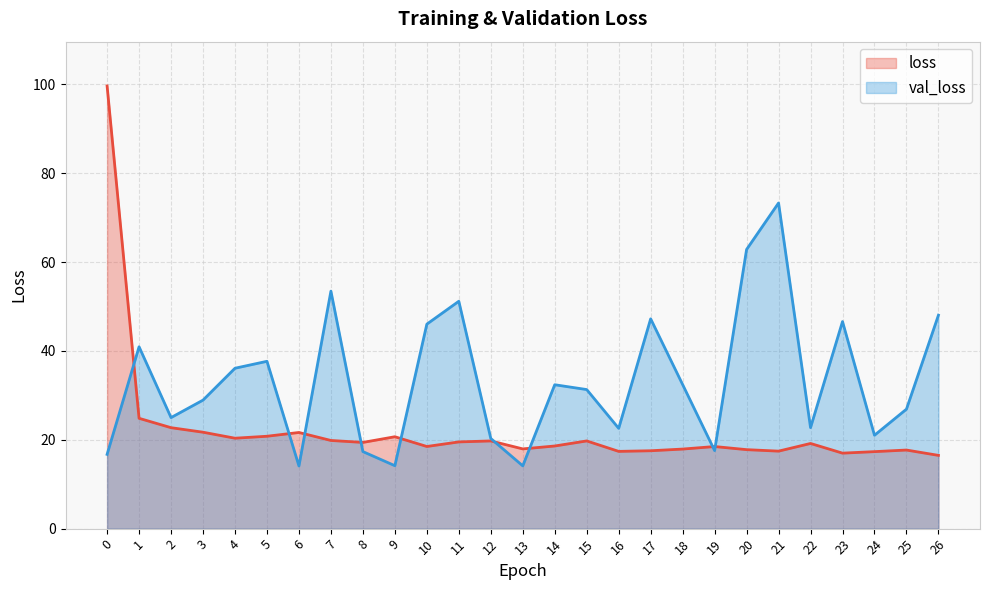

What is the maximum value shown in the chart?

99.7